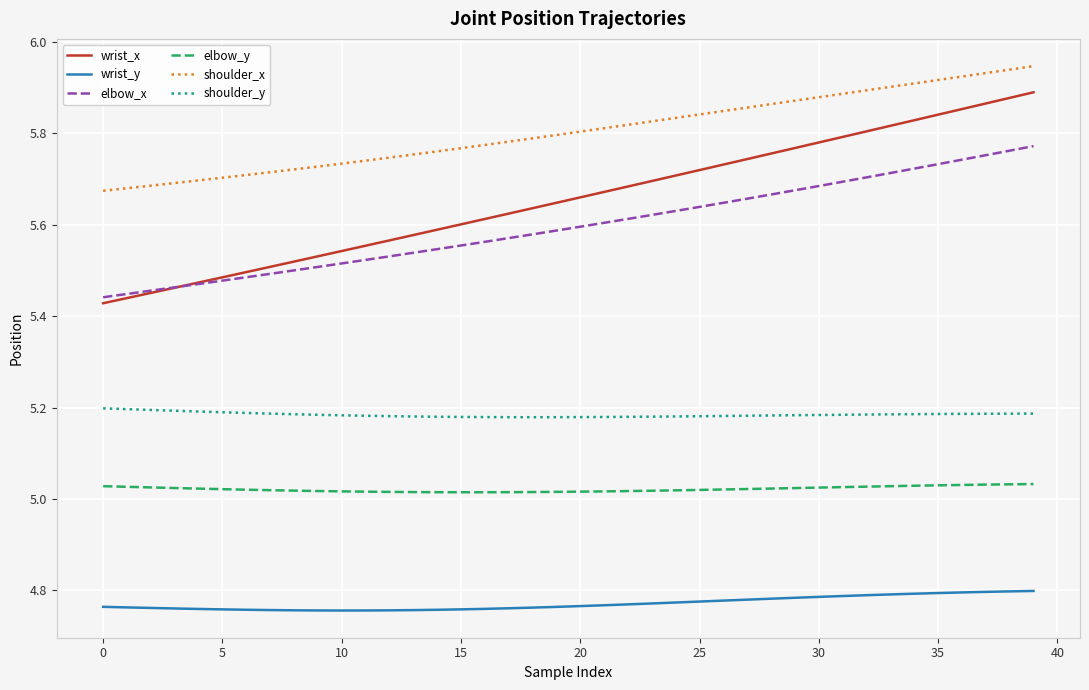

Rank the series by their maximum value, from lowest to highest.

wrist_y, elbow_y, shoulder_y, elbow_x, wrist_x, shoulder_x